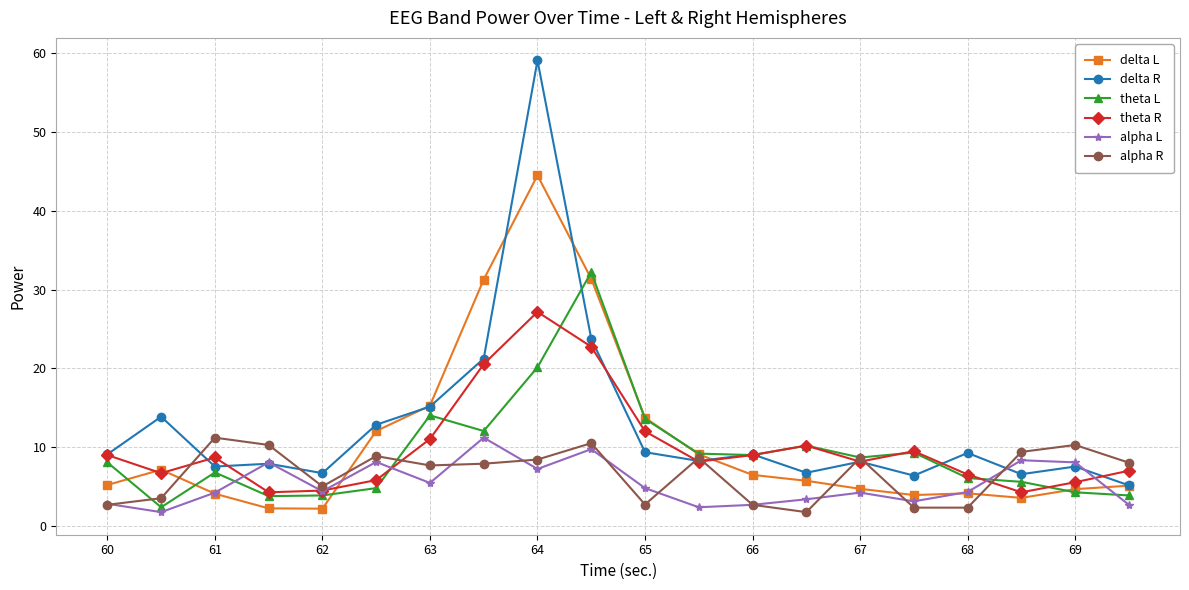

What is the value of the theta R point at the 11th from the left?

12.0